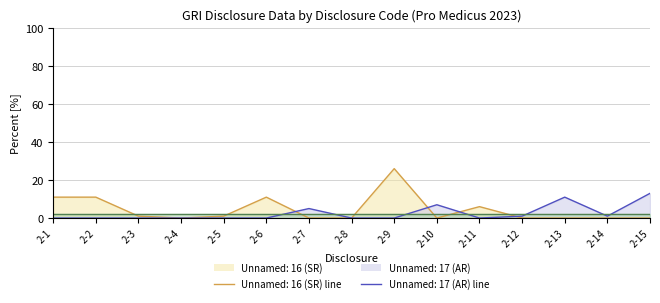

At which label does Unnamed: 17 (AR) reach its minimum?

2-1